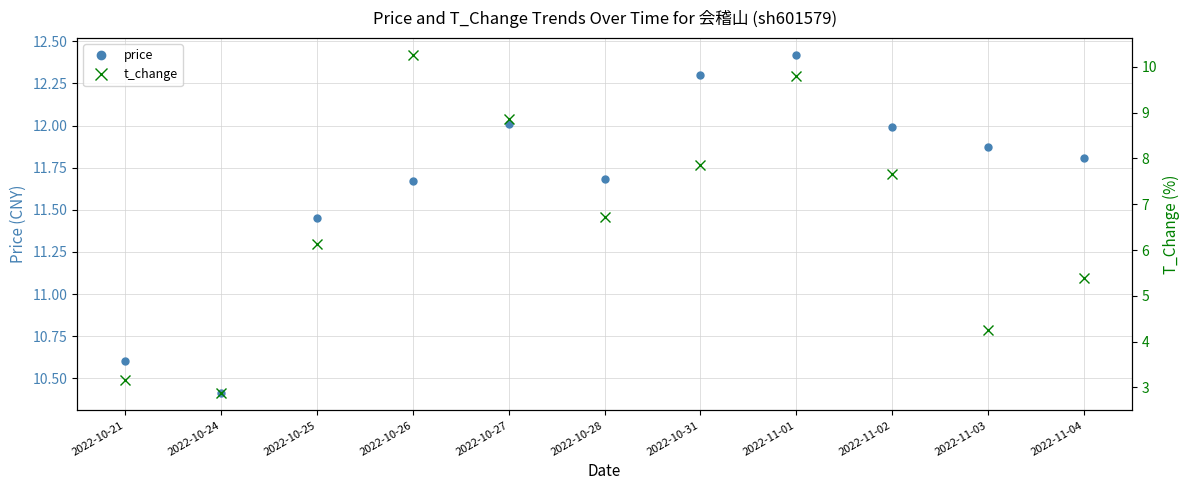

How many interior local valleys does the price series have?

2